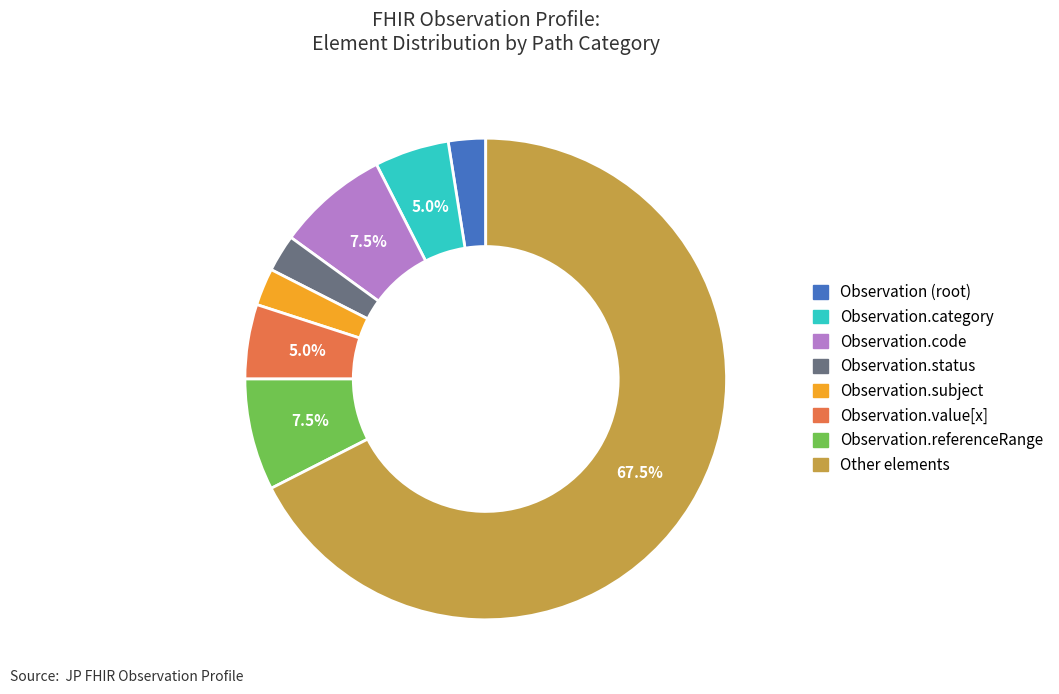

How many segments does this pie chart have?

8